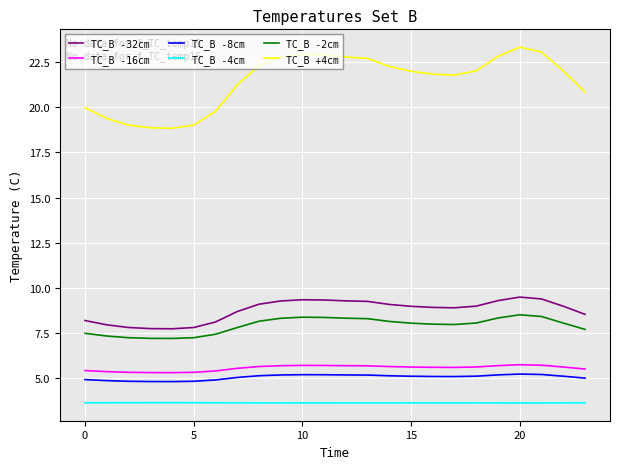

True or false: TC_B -8cm and TC_B -32cm intersect in this chart.

False